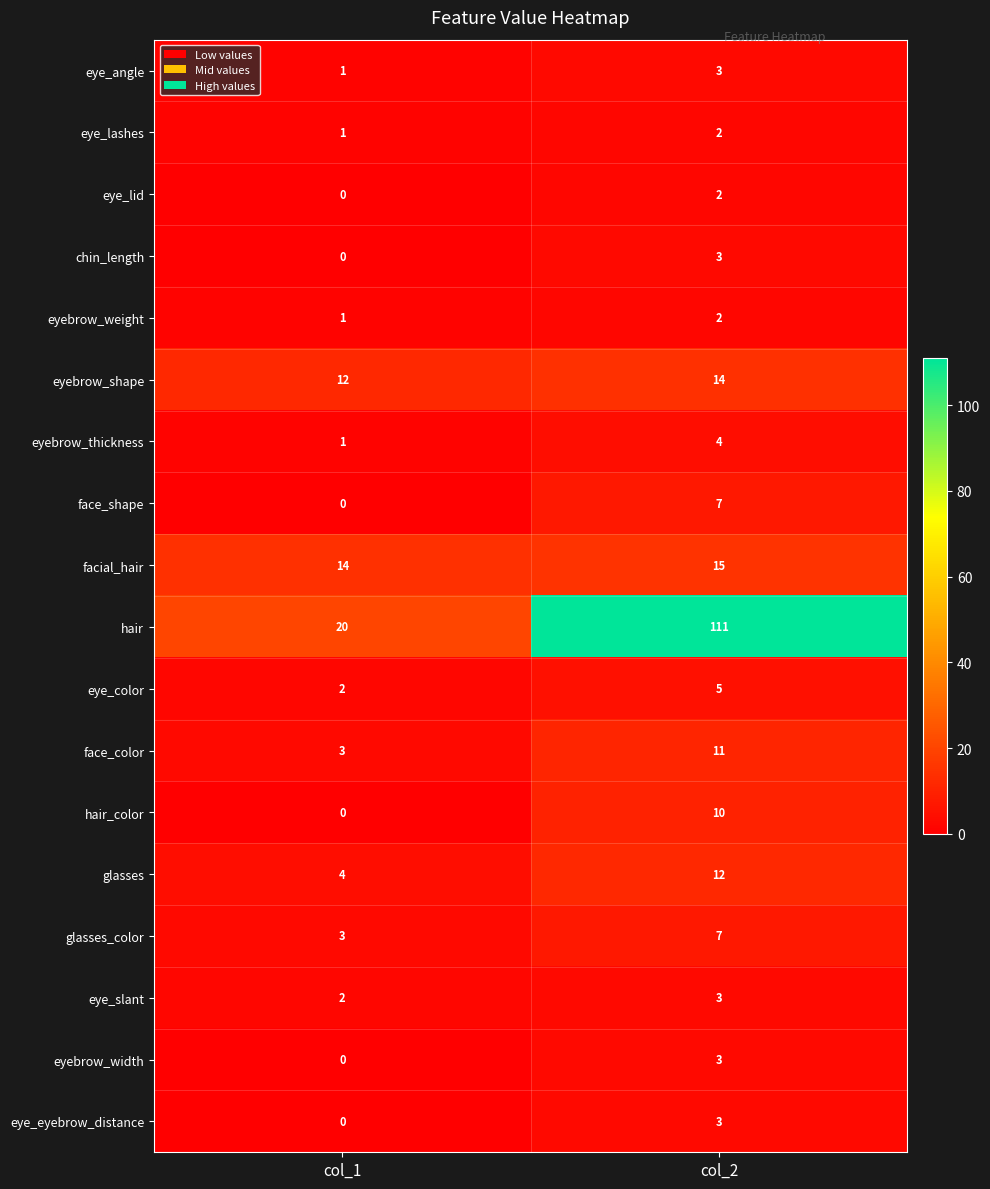

At how many categories does at least one series exceed 35?

1